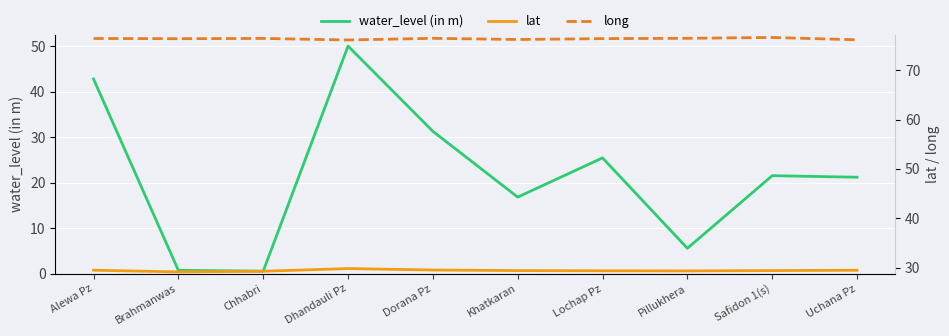

What is the difference between the second highest and minimum values in the lat series?

0.4